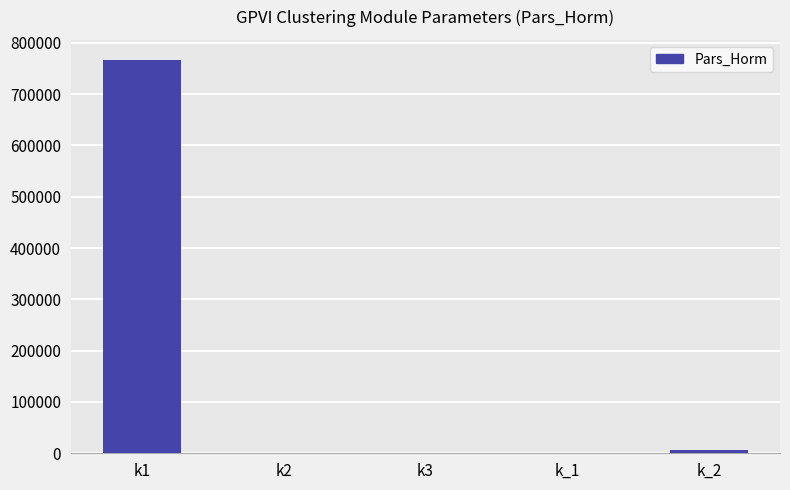

What is the sum of all values?

774868.1